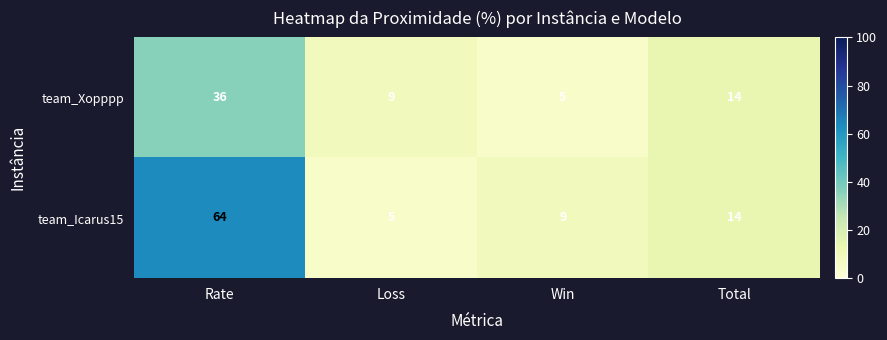

What is the total value across all series at Total?

28